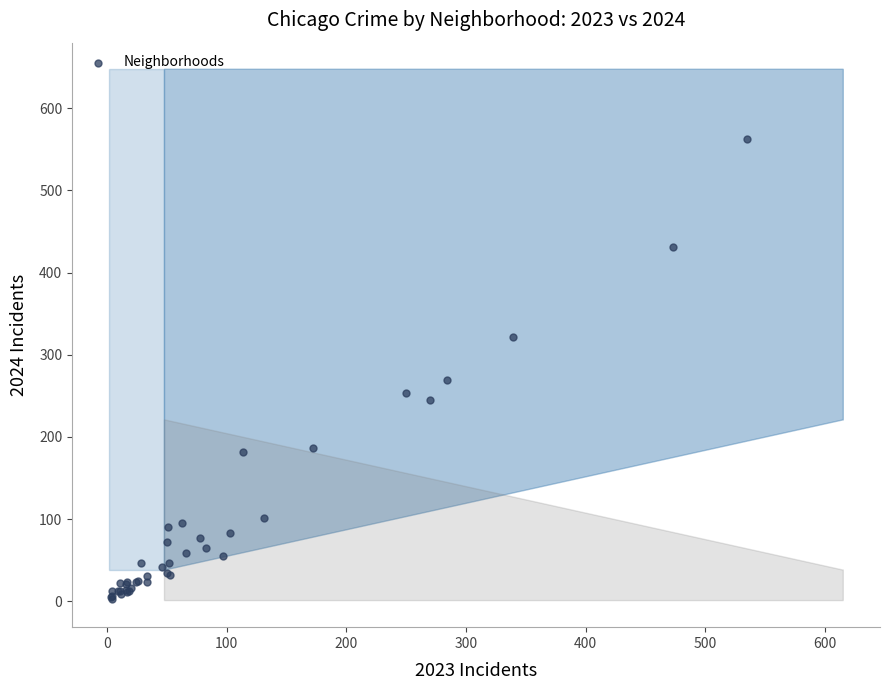

What Y value in the scatter plot is closest to 283?

269